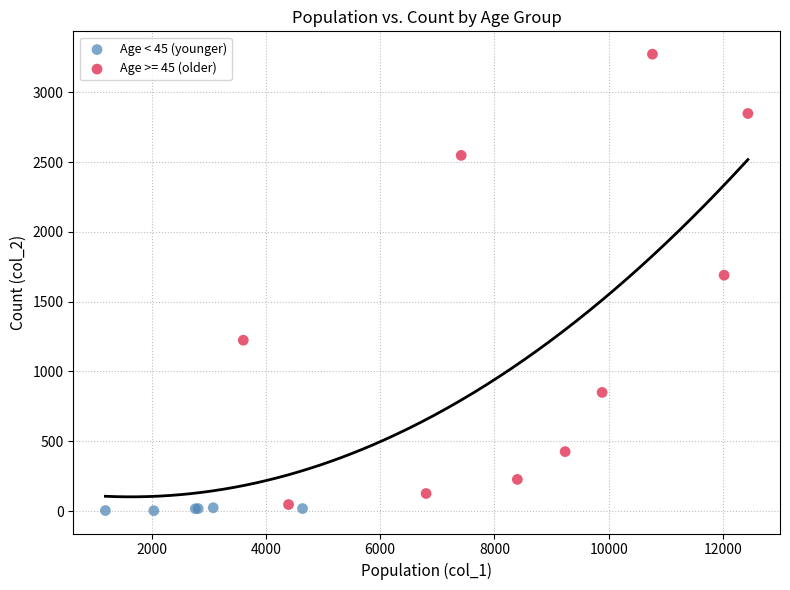

Which series has the largest Y range (max minus min)?

Age >= 45 (older)